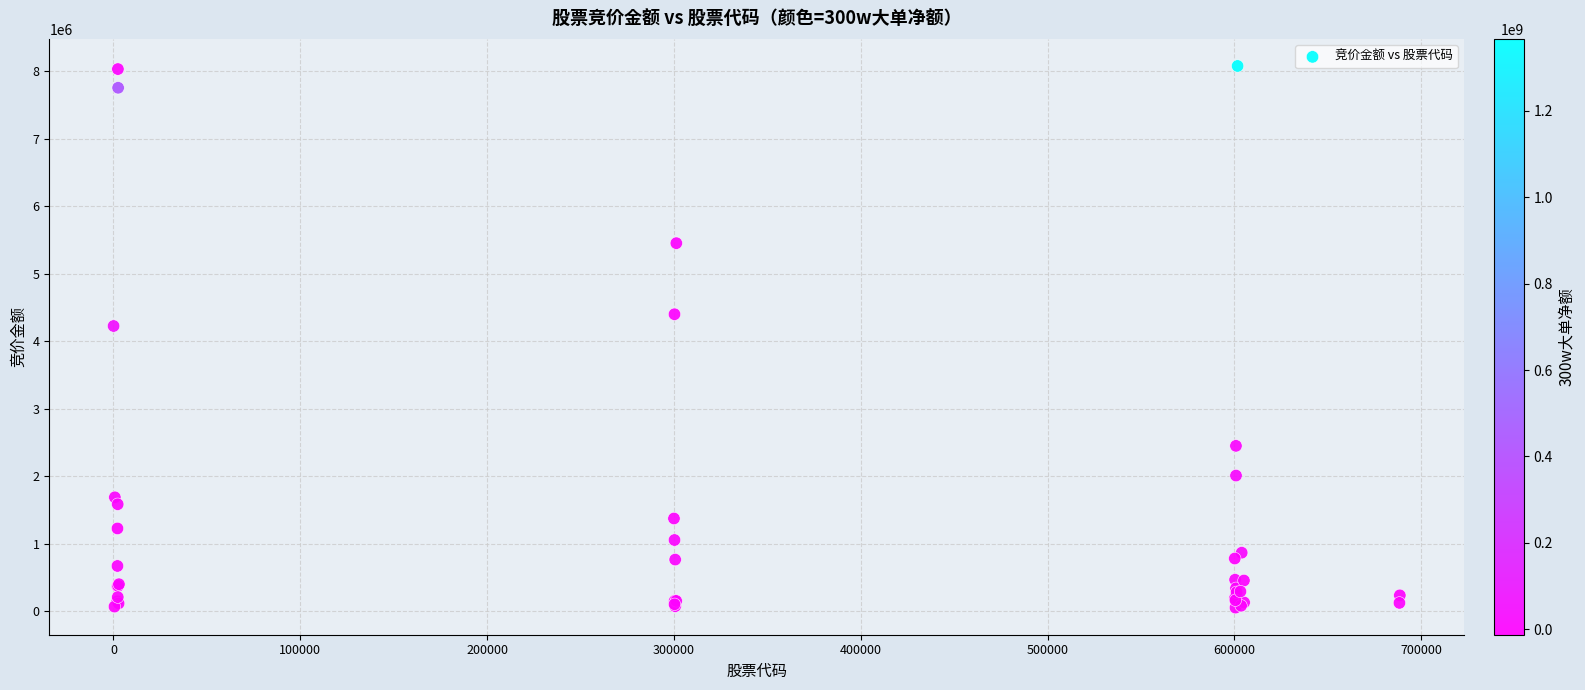

What Y value in the scatter plot is closest to 4062537?

4222511